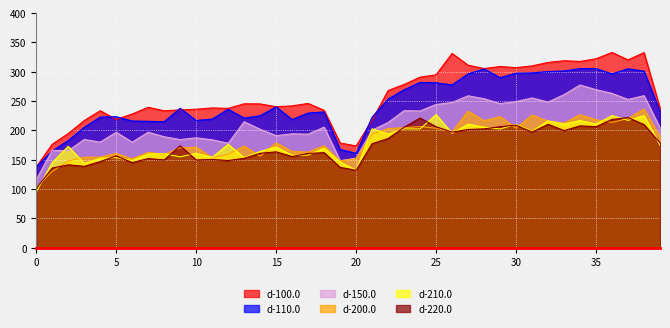

Reading left to right, transcribe all the data shown in this chart.

d-100.0: 0=137.9	1=176.5	2=194.8	3=216.8	4=233.7	5=218.8	6=228.1	7=239.5	8=233.5	9=235.1	10=236.3	11=238.4	12=237.7	13=245.5	14=245.3	15=240.5	16=242.0	17=246.1	18=234.3	19=178.7	20=173.6	21=217.4	22=268.1	23=278.4	24=290.9	25=294.9	26=331.3	27=311.3	28=305.6	29=309.0	30=307.1	31=310.1	32=316.0	33=318.9	34=317.7	35=322.2	36=333.0	37=320.4	38=332.7	39=238.3
d-110.0: 0=138.1	1=164.9	2=182.8	3=205.2	4=222.9	5=223.4	6=216.1	7=215.6	8=214.9	9=237.8	10=217.0	11=219.4	12=236.2	13=221.0	14=225.2	15=240.2	16=218.6	17=229.7	18=231.5	19=167.6	20=161.0	21=222.7	22=253.6	23=269.4	24=282.0	25=281.2	26=277.7	27=296.5	28=305.0	29=290.1	30=297.6	31=298.1	32=300.5	33=301.5	34=305.5	35=305.4	36=296.5	37=305.2	38=301.2	39=232.7
d-150.0: 0=116.1	1=166.1	2=165.4	3=184.7	4=180.1	5=196.9	6=180.1	7=197.0	8=189.3	9=184.5	10=187.5	11=184.1	12=178.2	13=214.9	14=202.1	15=191.1	16=194.3	17=193.7	18=205.7	19=148.5	20=152.8	21=200.5	22=213.6	23=233.8	24=233.2	25=244.4	26=247.8	27=259.1	28=254.1	29=245.8	30=249.3	31=255.4	32=248.5	33=261.1	34=277.5	35=269.5	36=263.2	37=252.9	38=259.3	39=204.5
d-200.0: 0=102.7	1=130.4	2=148.1	3=154.4	4=154.5	5=160.9	6=151.6	7=162.6	8=159.1	9=170.5	10=171.5	11=153.7	12=159.5	13=173.4	14=156.2	15=178.9	16=164.2	17=163.1	18=173.9	19=148.0	20=151.7	21=193.9	22=203.3	23=204.7	24=206.7	25=203.8	26=197.4	27=232.9	28=216.5	29=223.6	30=203.9	31=226.3	32=215.9	33=212.3	34=226.9	35=218.2	36=213.7	37=220.3	38=236.5	39=189.6
d-210.0: 0=95.2	1=145.1	2=173.0	3=143.8	4=152.5	5=153.6	6=148.9	7=159.9	8=160.3	9=155.0	10=161.0	11=154.2	12=176.3	13=153.5	14=164.4	15=171.8	16=157.6	17=158.0	18=169.8	19=146.2	20=132.2	21=202.8	22=194.1	23=202.7	24=202.6	25=227.1	26=195.2	27=210.7	28=205.7	29=202.6	30=210.5	31=198.5	32=216.4	33=211.0	34=216.9	35=210.7	36=225.4	37=217.2	38=225.4	39=174.9
d-220.0: 0=101.2	1=135.9	2=141.5	3=138.8	4=147.0	5=156.7	6=145.3	7=152.0	8=149.8	9=173.8	10=149.7	11=150.6	12=148.8	13=152.6	14=161.1	15=163.5	16=155.6	17=160.8	18=162.2	19=137.1	20=132.2	21=177.5	22=186.2	23=205.4	24=221.2	25=206.4	26=197.2	27=201.7	28=202.7	29=206.5	30=209.1	31=197.4	32=210.6	33=199.8	34=207.8	35=206.5	36=218.7	37=222.0	38=210.0	39=179.0